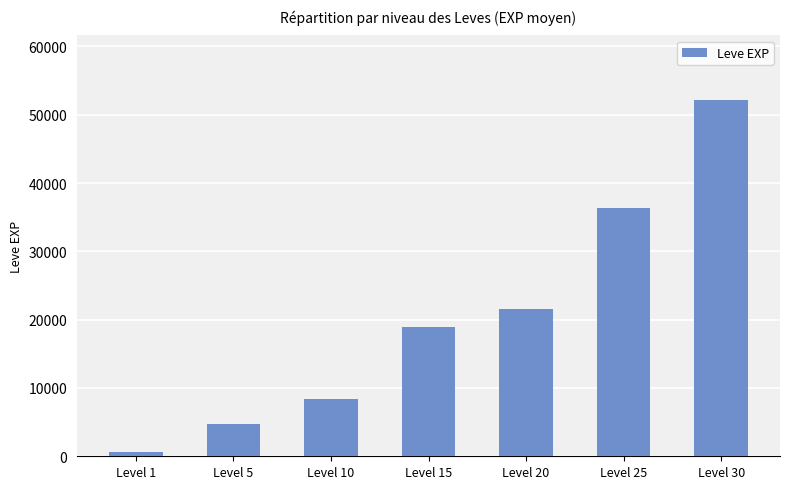

What is the value of the 3rd bar from the left?

8430